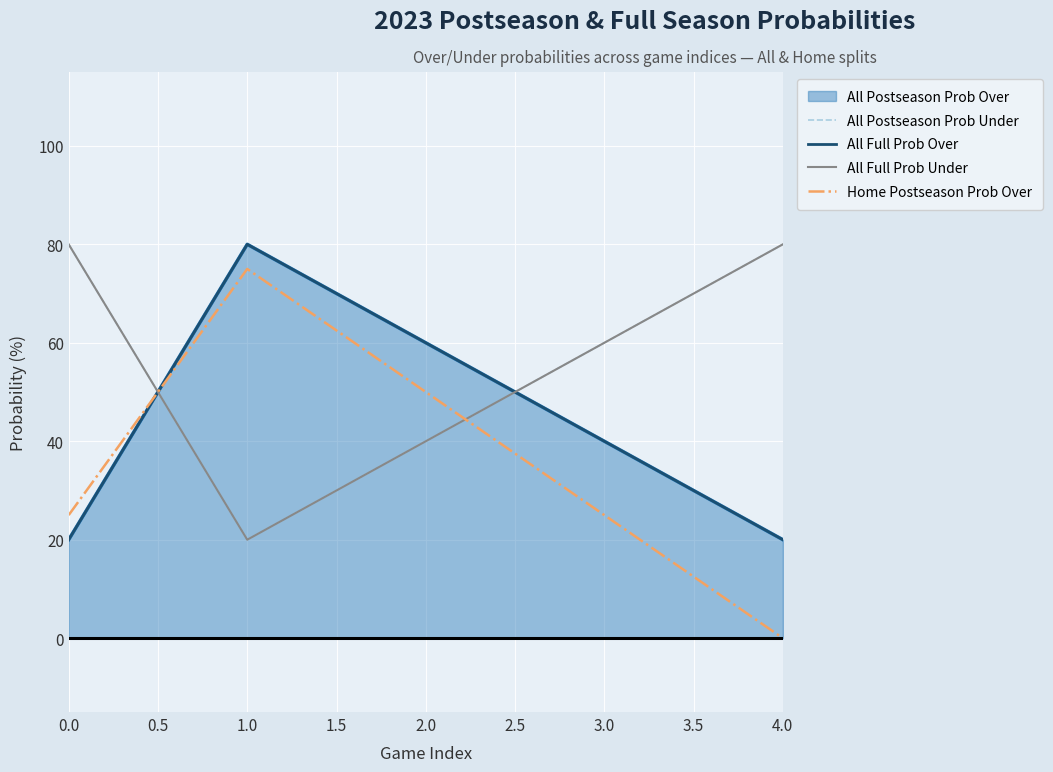

How many intersections are there between Home Postseason Prob Over and All Full Prob Under?

2